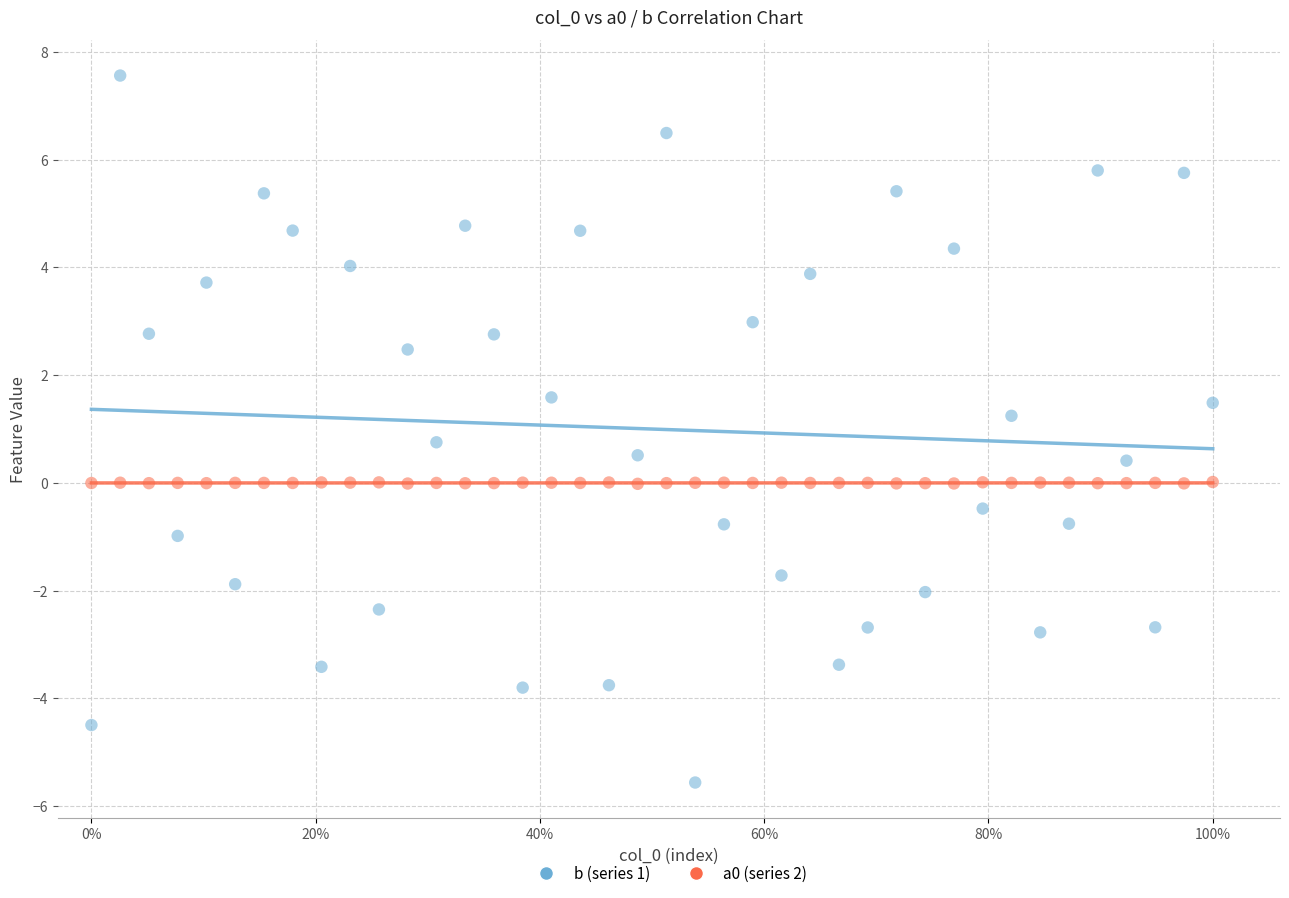

Which series reaches the minimum Y coordinate?

b (series 1)